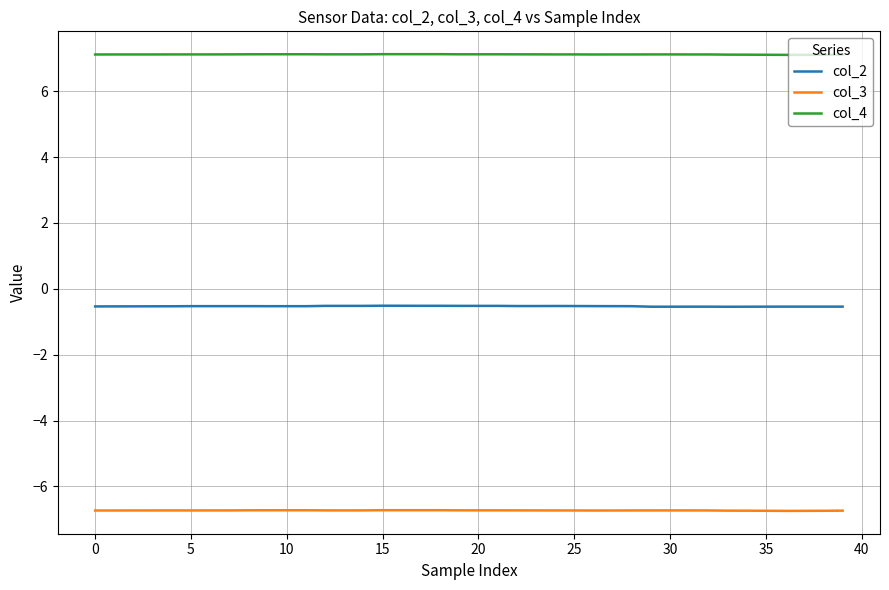

At how many categories does at least one series exceed 0?

40